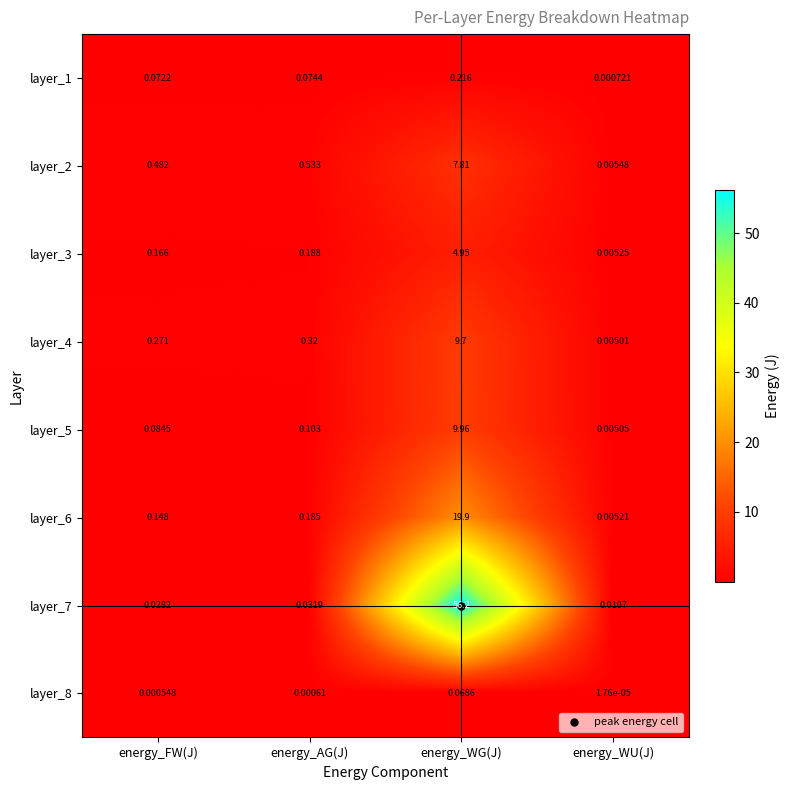

Rank the categories by layer_3 value from lowest to highest.

energy_WU(J), energy_FW(J), energy_AG(J), energy_WG(J)